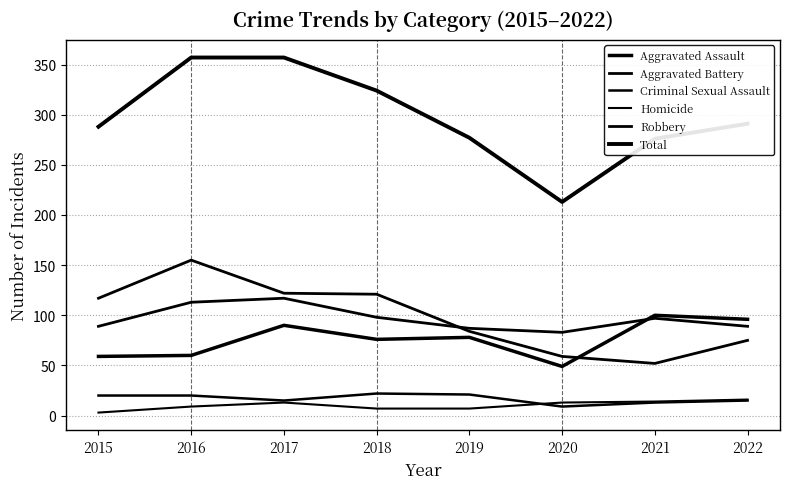

How many lines are shown in the chart?

6